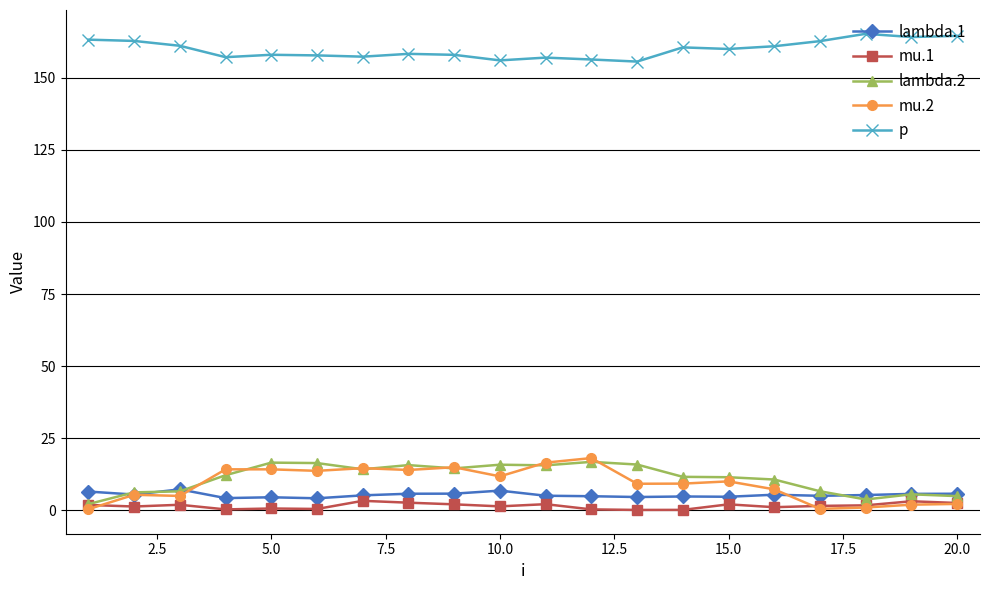

True or false: lambda.1 has more than 0 points higher than both neighbors.

True